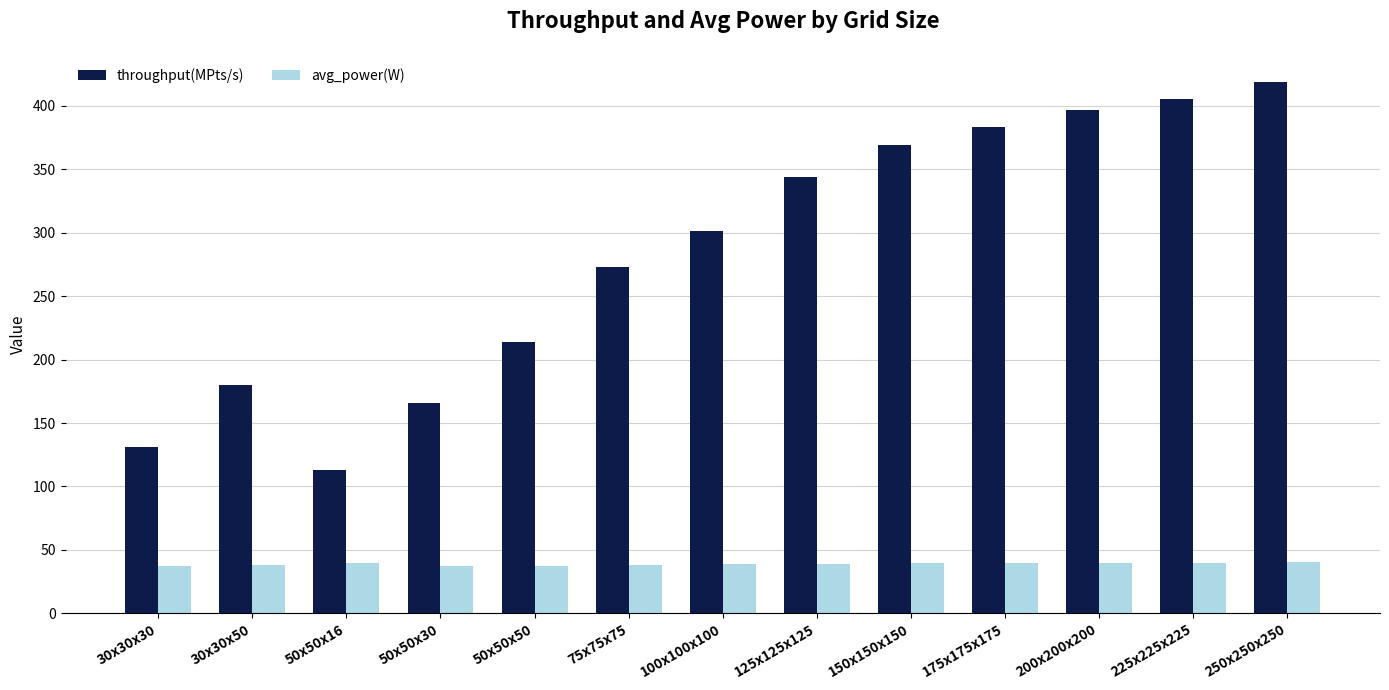

Which series has the widest spread of values?

throughput(MPts/s)